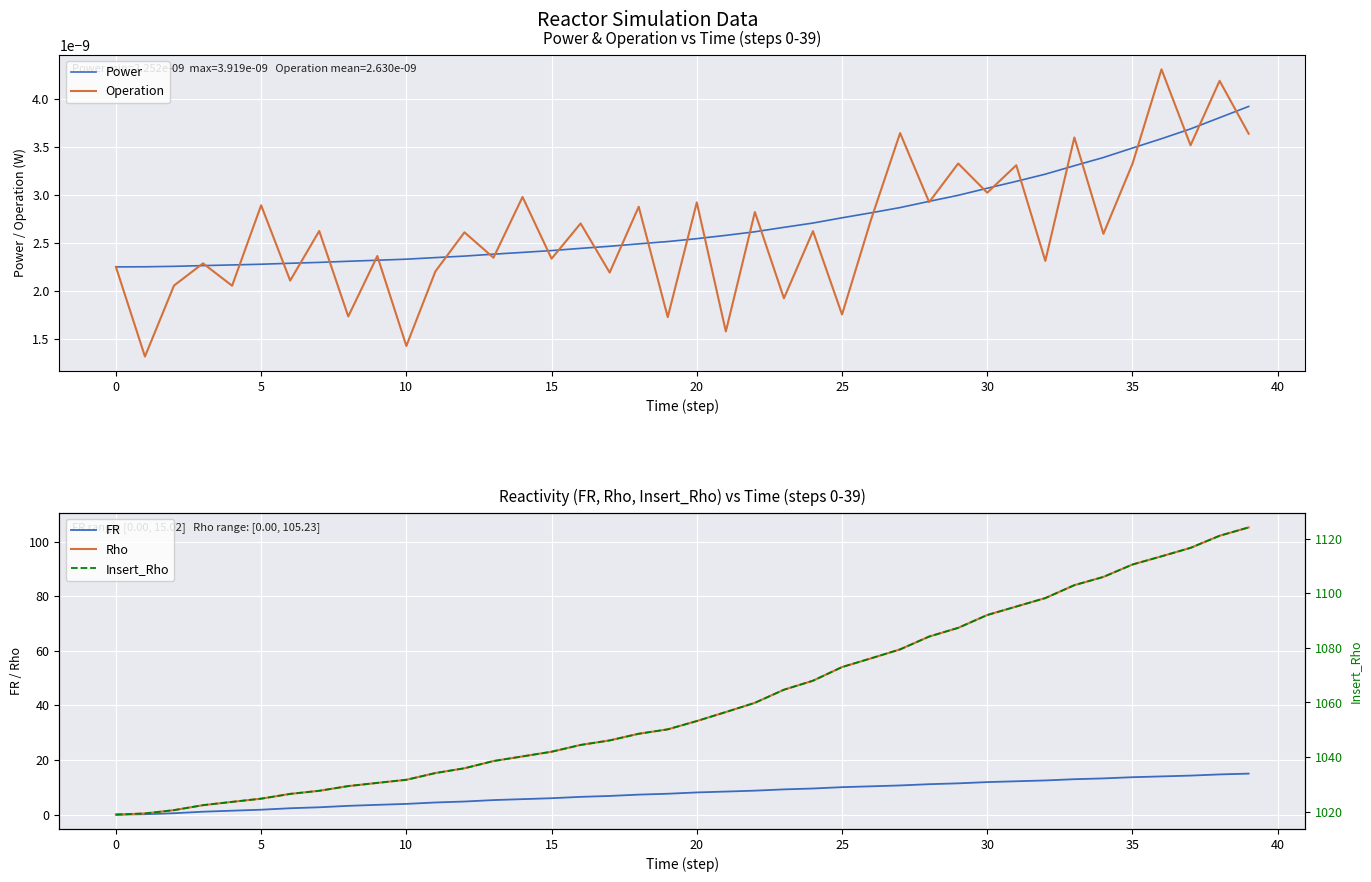

What is the total value across all series at 28?

1160.5